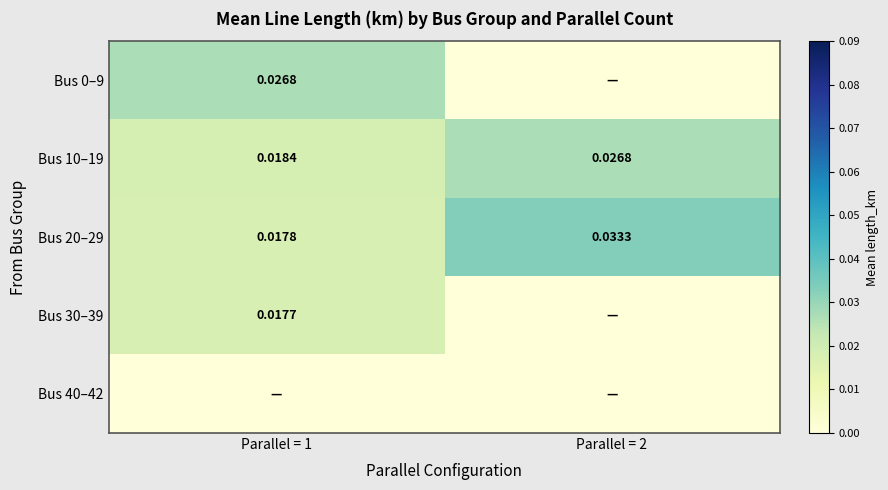

The value of Bus 10–19 at Parallel = 1 is 0.0. True or false?

False